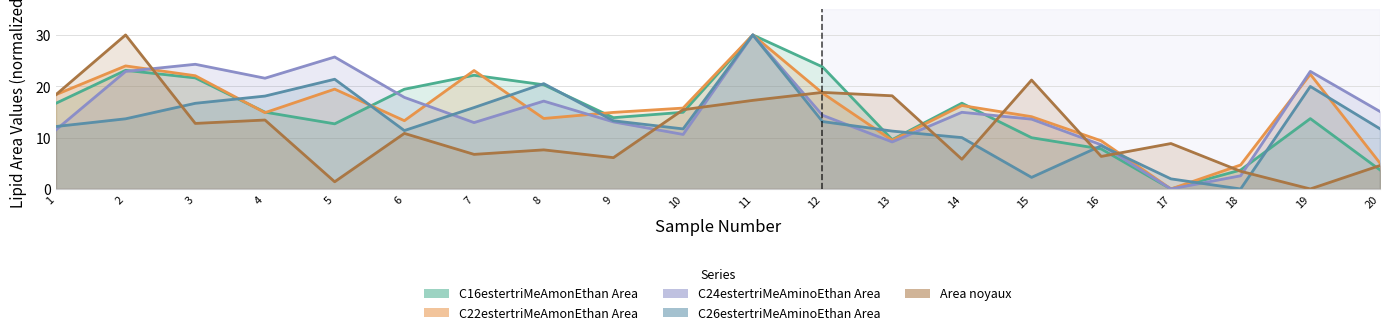

Which has a higher value, 15 or 16?

15